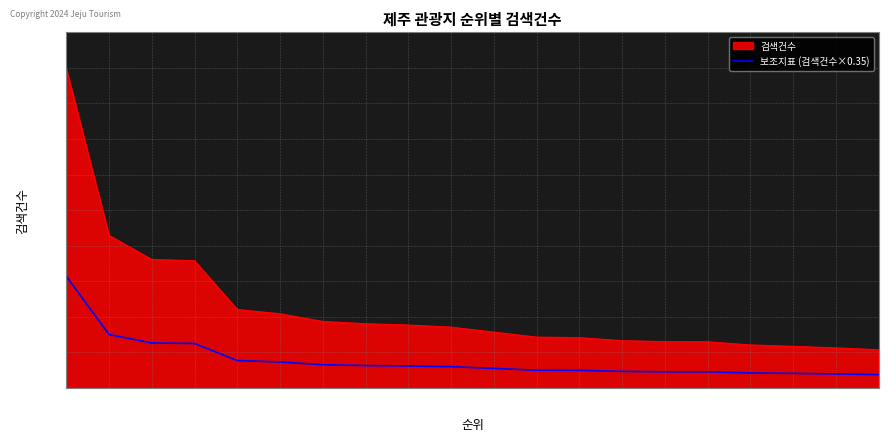

What is the greatest value displayed?

2244